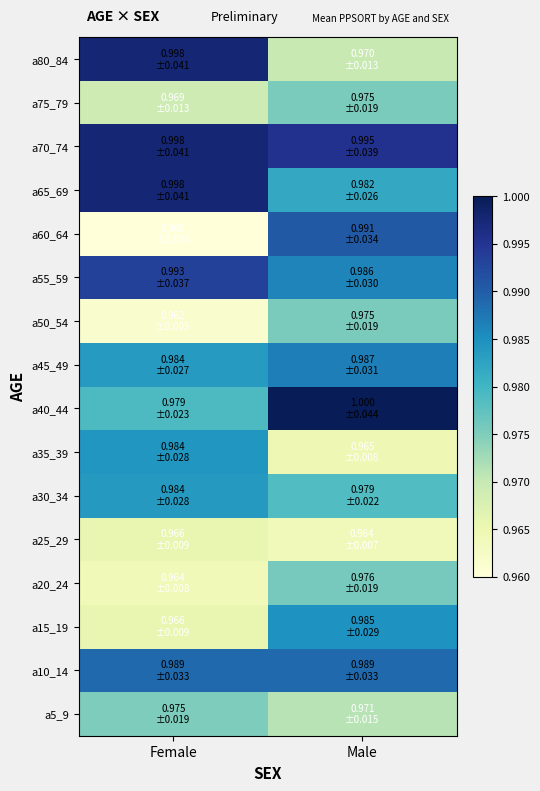

Reading left to right, transcribe all the data shown in this chart.

a5_9: Female=1.0	Male=1.0
a10_14: Female=1.0	Male=1.0
a15_19: Female=1.0	Male=1.0
a20_24: Female=1.0	Male=1.0
a25_29: Female=1.0	Male=1.0
a30_34: Female=1.0	Male=1.0
a35_39: Female=1.0	Male=1.0
a40_44: Female=1.0	Male=1.0
a45_49: Female=1.0	Male=1.0
a50_54: Female=1.0	Male=1.0
a55_59: Female=1.0	Male=1.0
a60_64: Female=1.0	Male=1.0
a65_69: Female=1.0	Male=1.0
a70_74: Female=1.0	Male=1.0
a75_79: Female=1.0	Male=1.0
a80_84: Female=1.0	Male=1.0